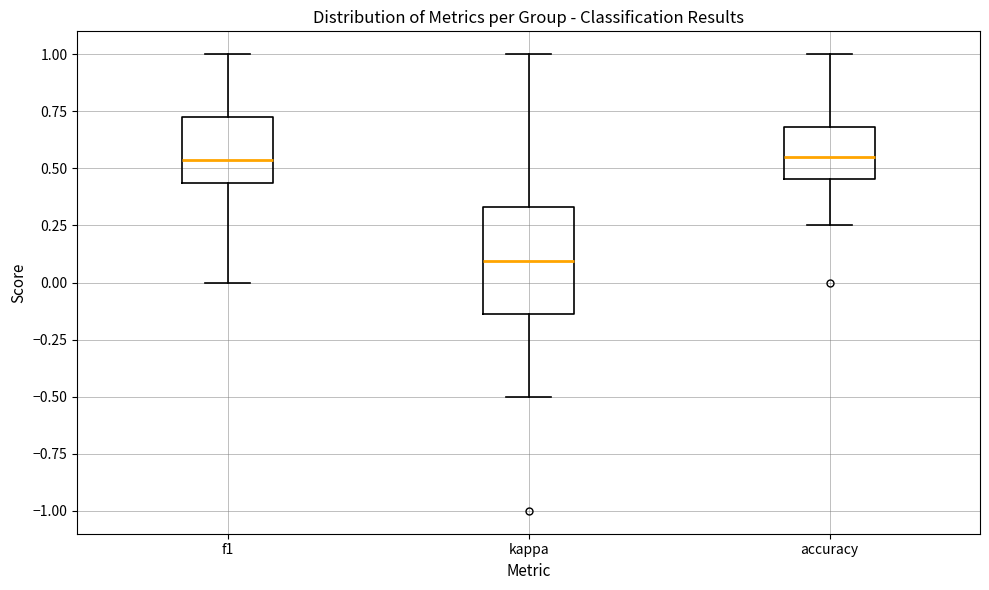

Comparing the boxes themselves (not the whiskers), which one is the tallest?

kappa